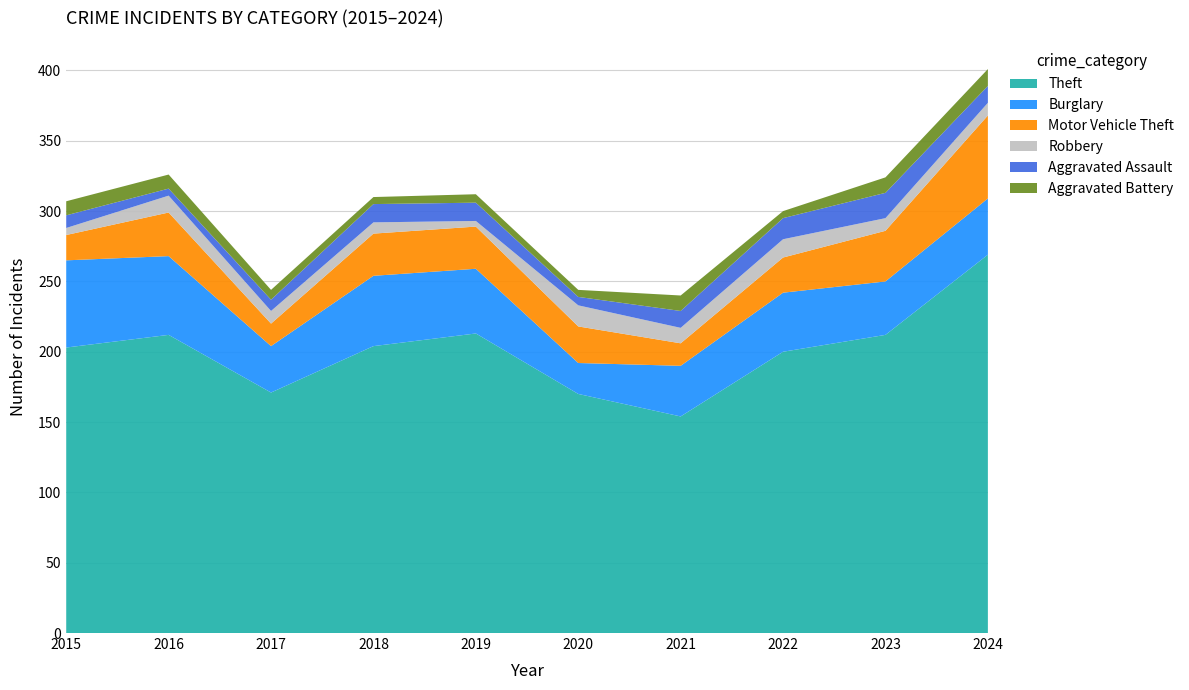

Reading left to right, extract all data points from this chart.

Theft: 2015=203	2016=212	2017=171	2018=204	2019=213	2020=170	2021=154	2022=200	2023=212	2024=269
Burglary: 2015=62	2016=56	2017=33	2018=50	2019=46	2020=22	2021=36	2022=42	2023=38	2024=40
Motor Vehicle Theft: 2015=18	2016=31	2017=16	2018=30	2019=30	2020=26	2021=16	2022=25	2023=36	2024=59
Robbery: 2015=5	2016=12	2017=9	2018=8	2019=4	2020=15	2021=11	2022=13	2023=9	2024=9
Aggravated Assault: 2015=9	2016=5	2017=8	2018=13	2019=13	2020=6	2021=12	2022=15	2023=18	2024=12
Aggravated Battery: 2015=10	2016=10	2017=7	2018=5	2019=6	2020=5	2021=11	2022=5	2023=11	2024=12